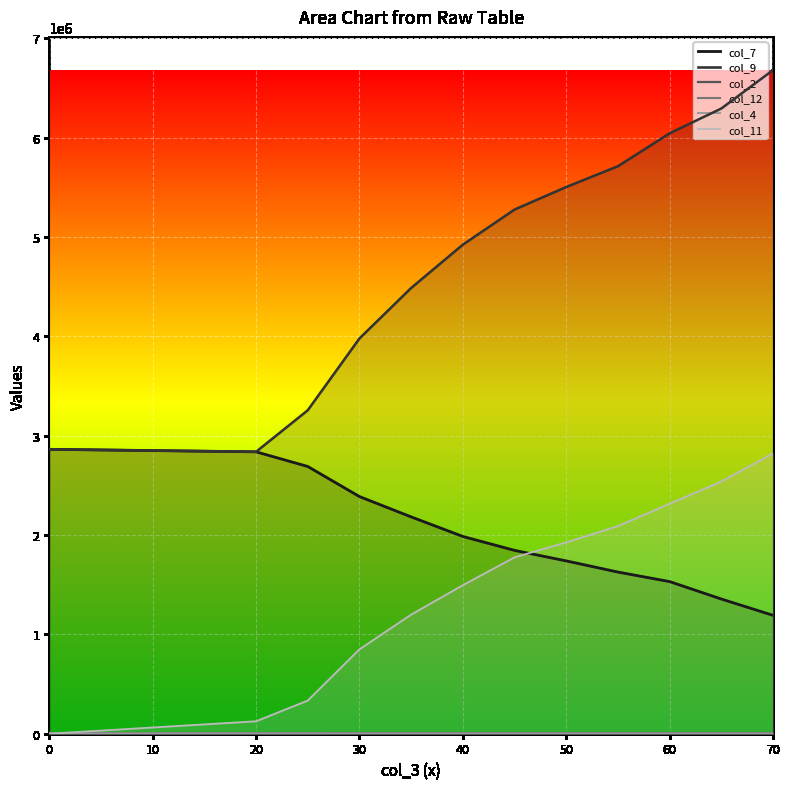

What is the spread (max minus min) of values at 60?

6041634